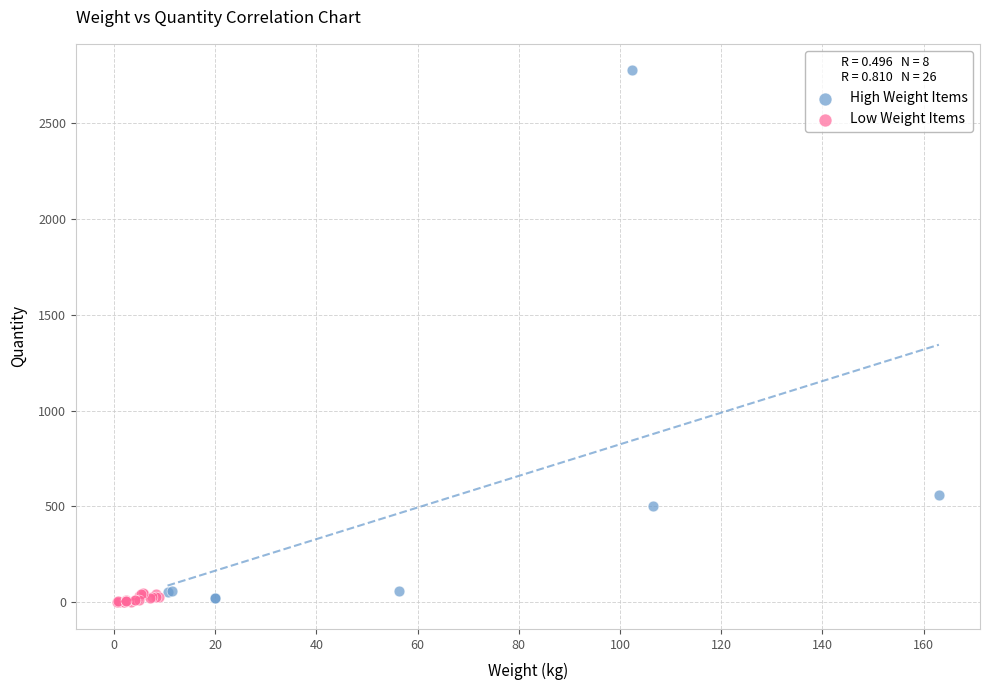

Which series has the largest Y range (max minus min)?

High Weight Items